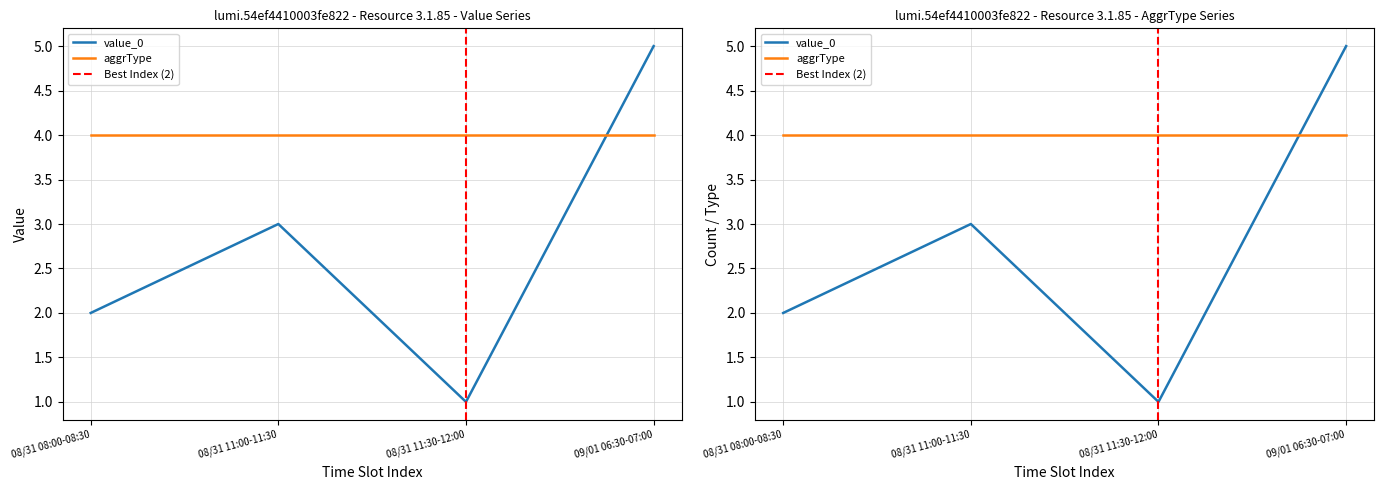

How many interior local valleys (lower than both neighbors) does the data have?

1